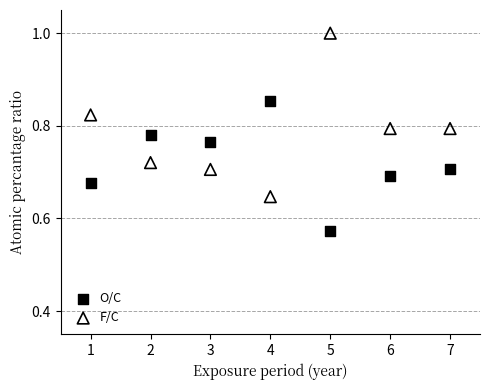

Which series reaches the minimum Y coordinate?

O/C